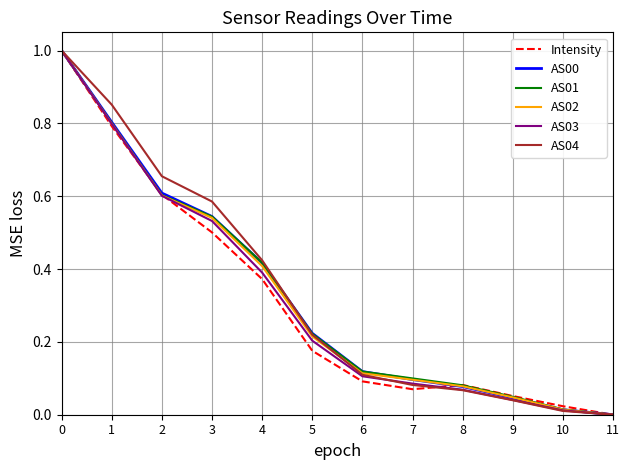

The Intensity series shows 0.5 at 1. True or false?

False